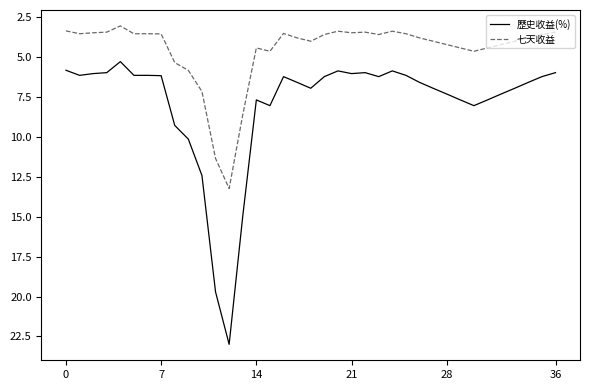

How many lines are shown in the chart?

2